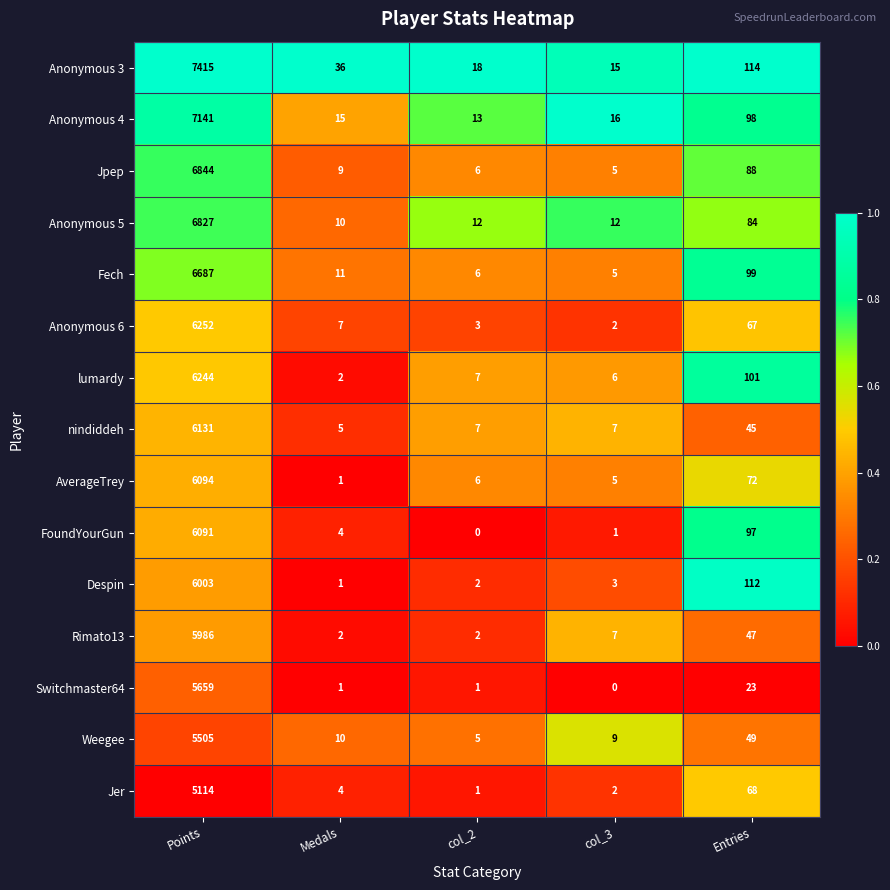

Which series has the largest range (max minus min)?

Anonymous 3